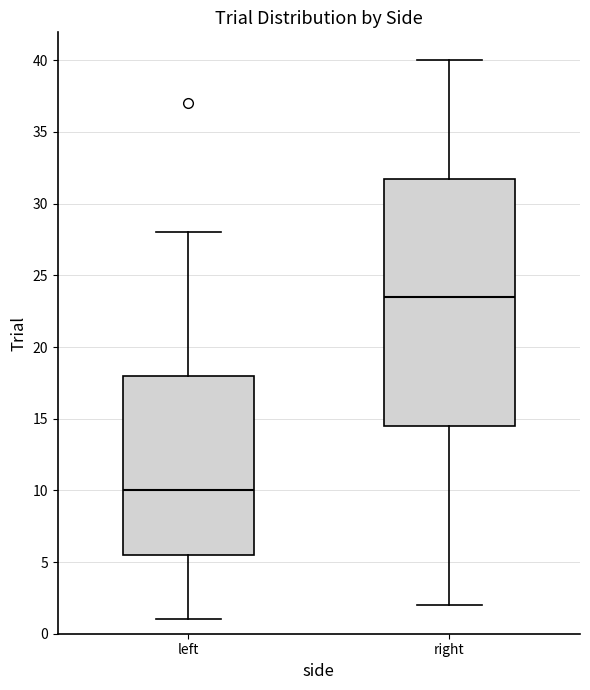

Reading left to right, read every box against the y-axis: the position of its median line, the range the box covers, and the ends of its whiskers. The values are not printed on the chart, so give them approximately, as read against the axis.

left: median 10.0, box 5.5 to 18.0, whiskers 1.0 to 28.0
right: median 23.5, box 14.5 to 32.0, whiskers 2.0 to 40.0